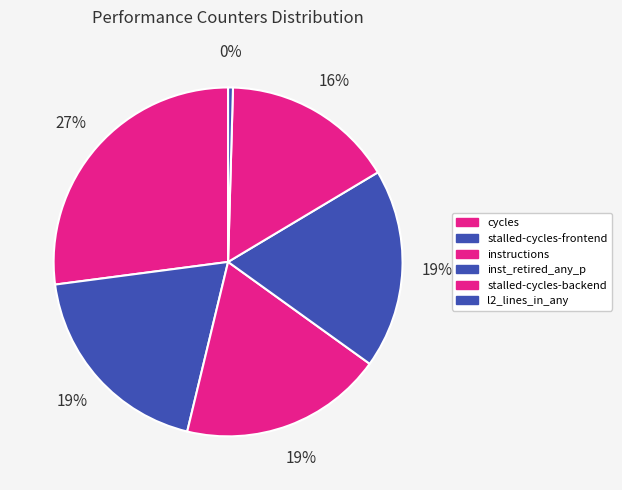

Count the number of slices in the pie.

6